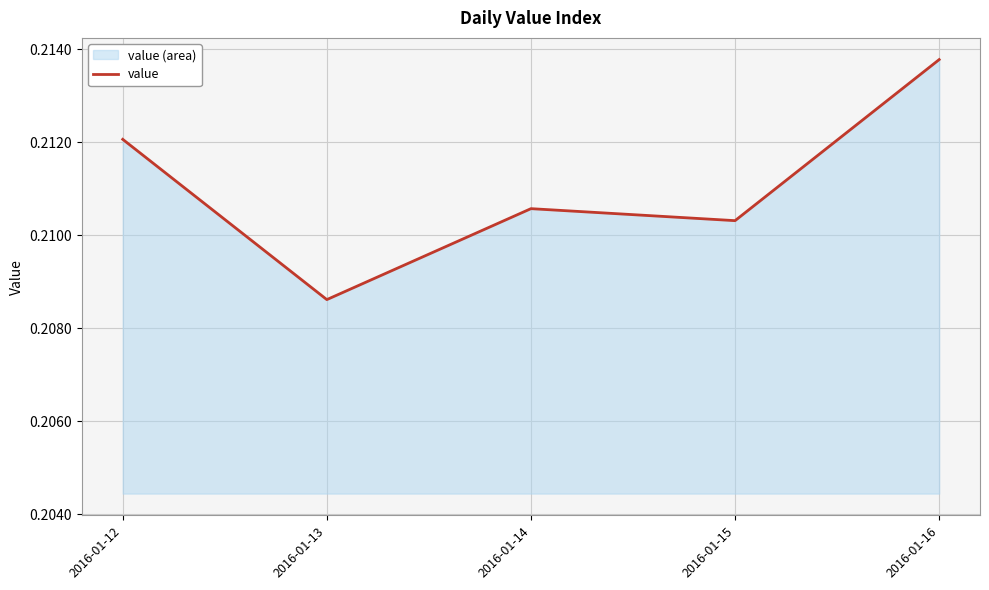

How many lines are shown in the chart?

1